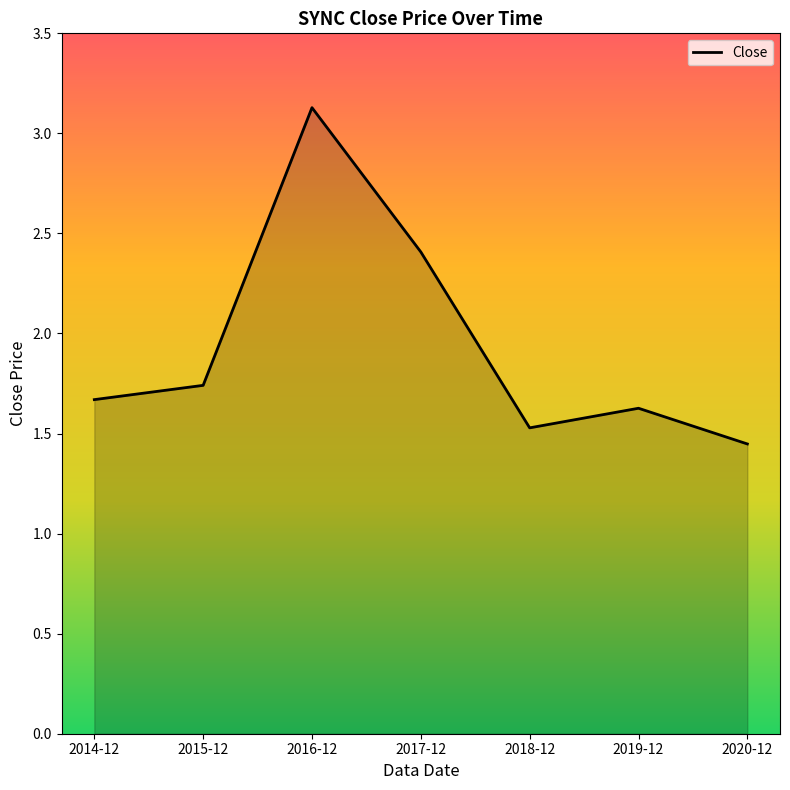

What is the difference between the values at 2018-12 and 2014-12?

0.1